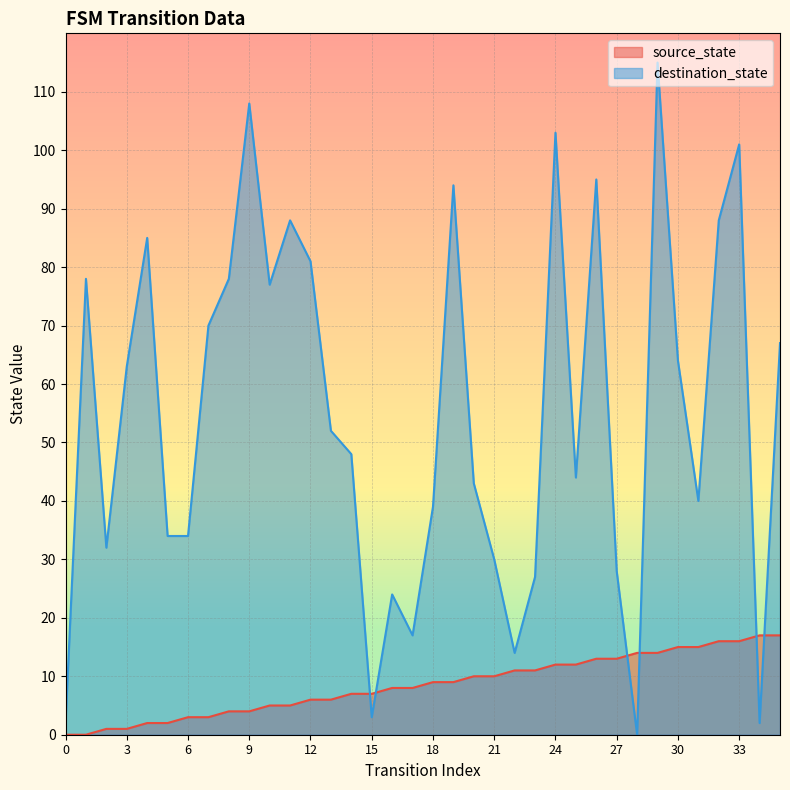

The value of destination_state at 25 is 44. True or false?

True